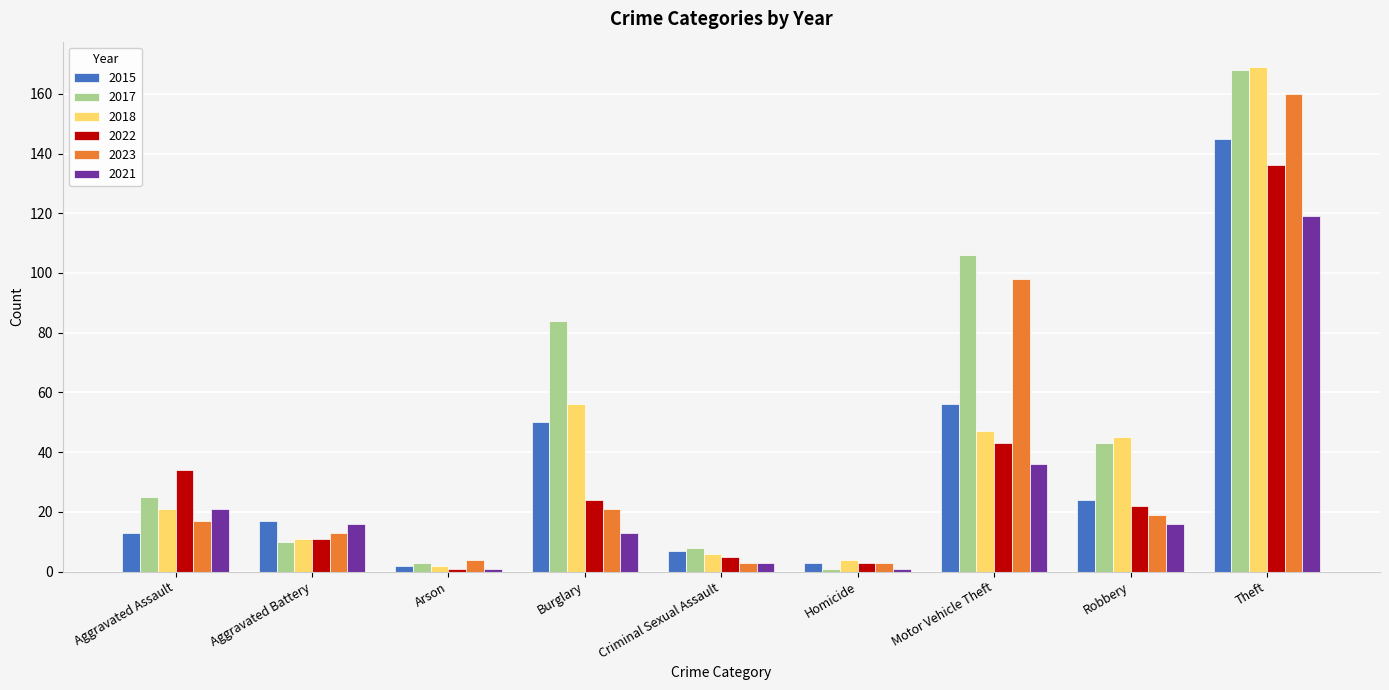

What are all the series names shown in the legend?

2015, 2017, 2018, 2022, 2023, 2021